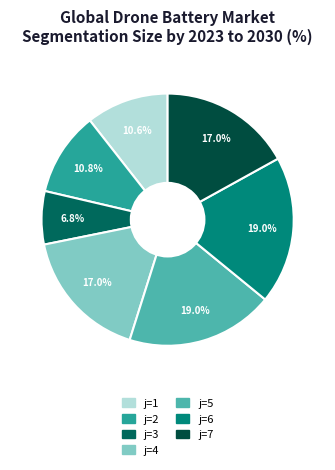

To the nearest percent, what percentage of the pie is j=3?

7%